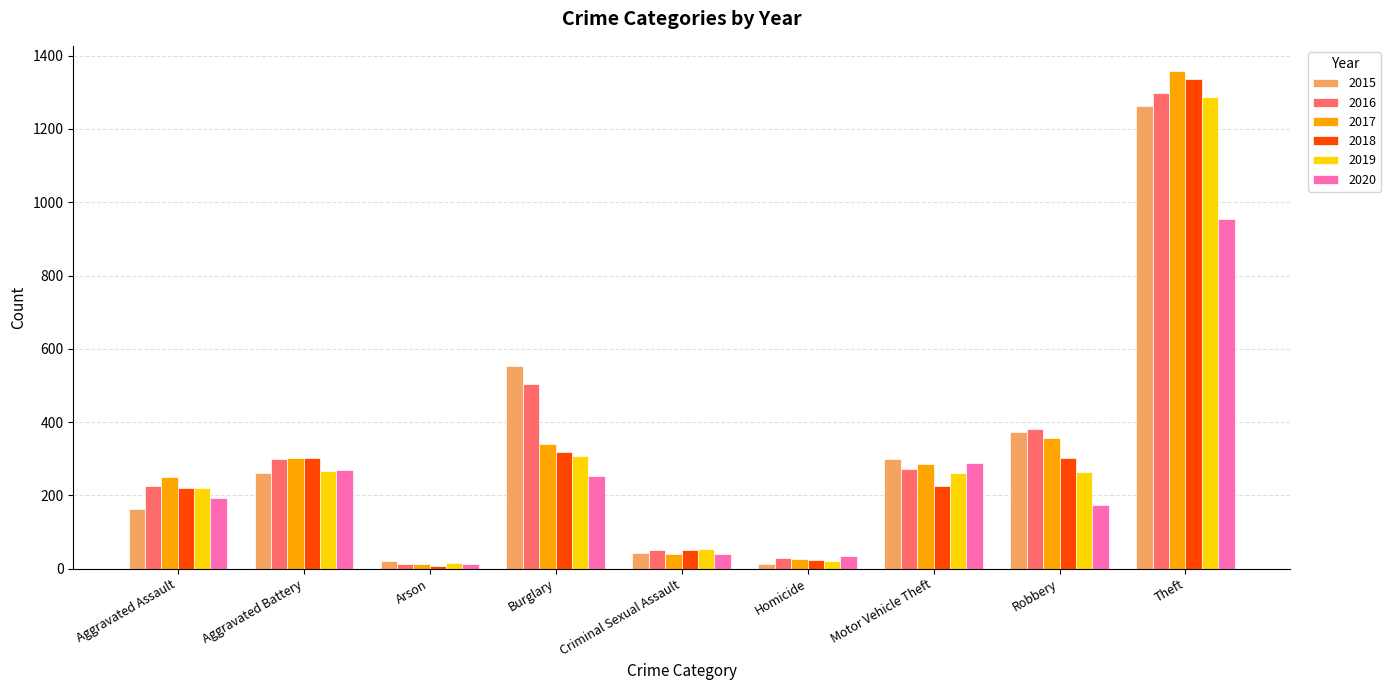

At which category is the sum across all series the highest?

Theft